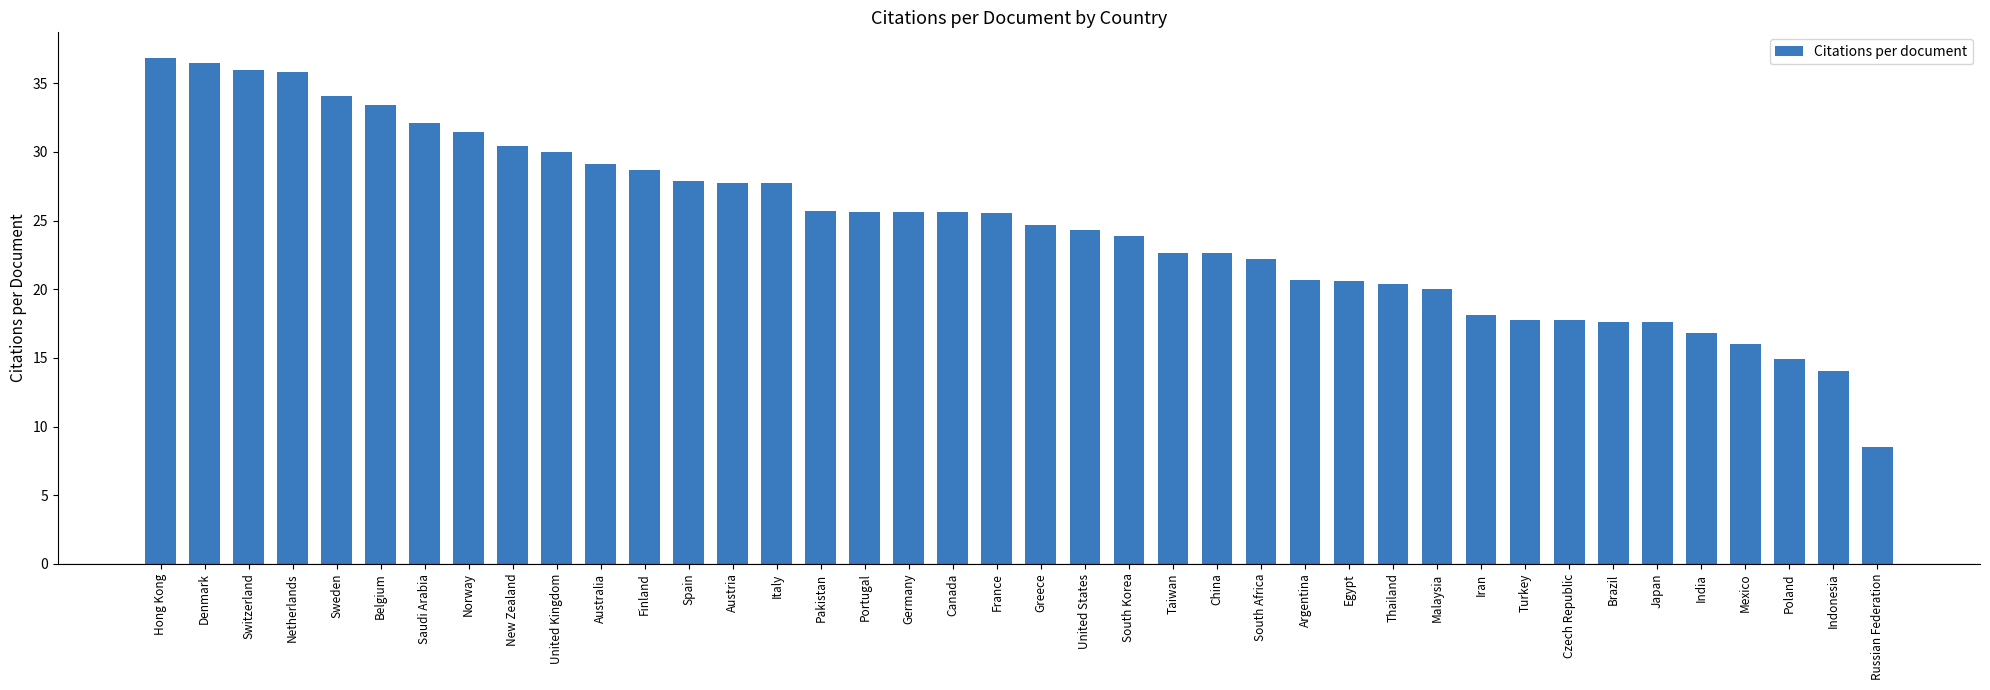

Is it true that the value at United Kingdom is 20.3?

False